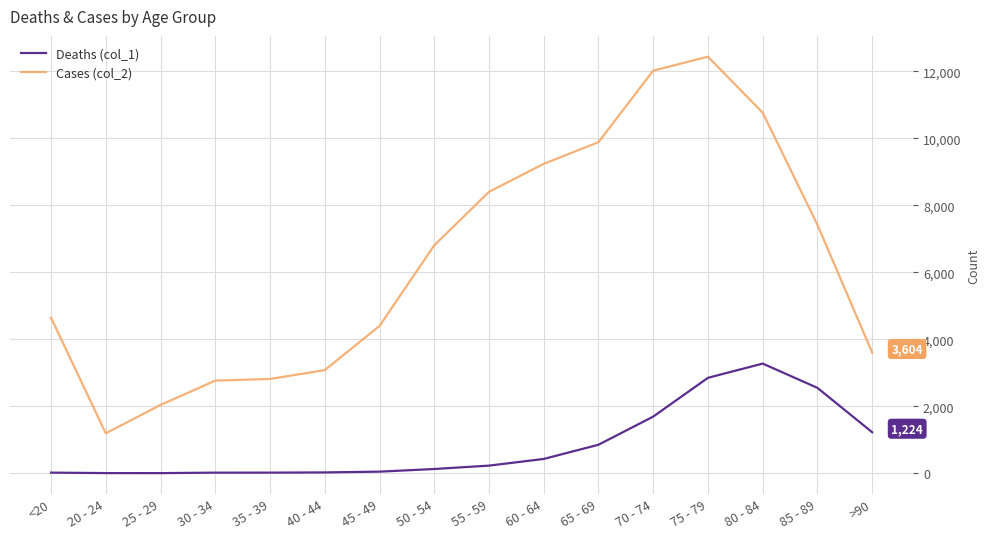

Which series has the widest spread of values?

Cases (col_2)